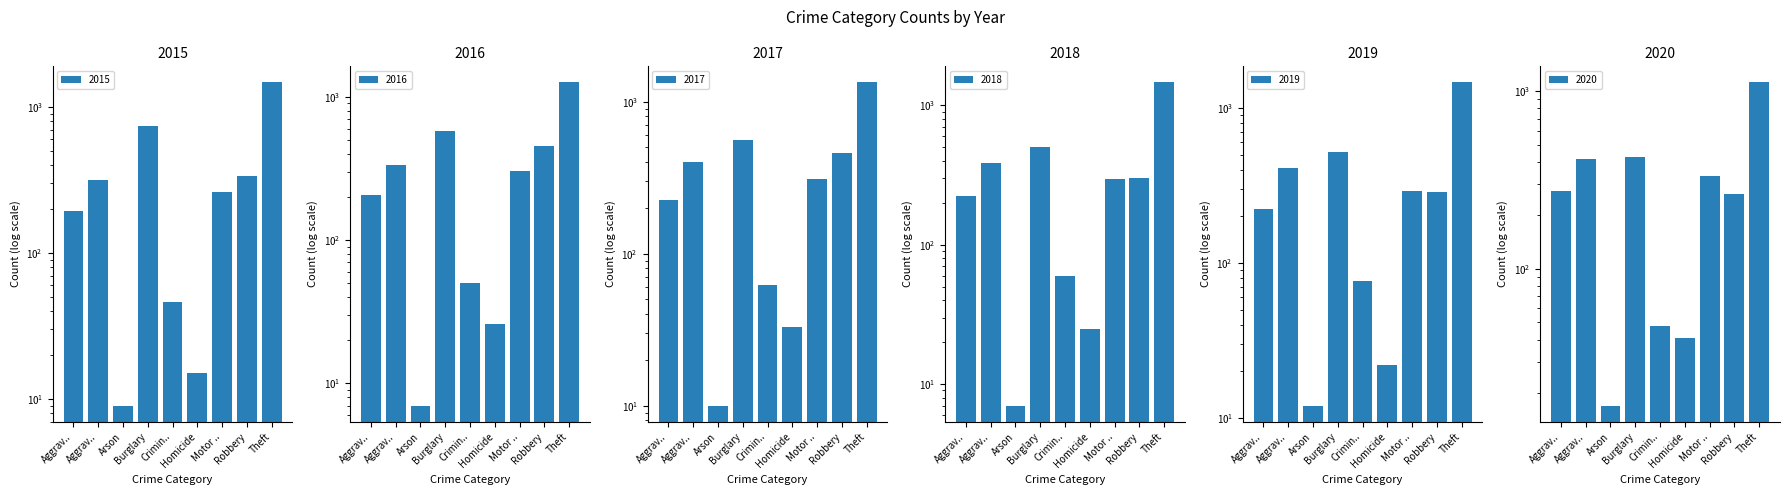

List the labels in order of 2018 value, smallest first.

Arson, Homicide, Crimin.., Aggrav.., Motor .., Robbery, Aggrav.., Burglary, Theft